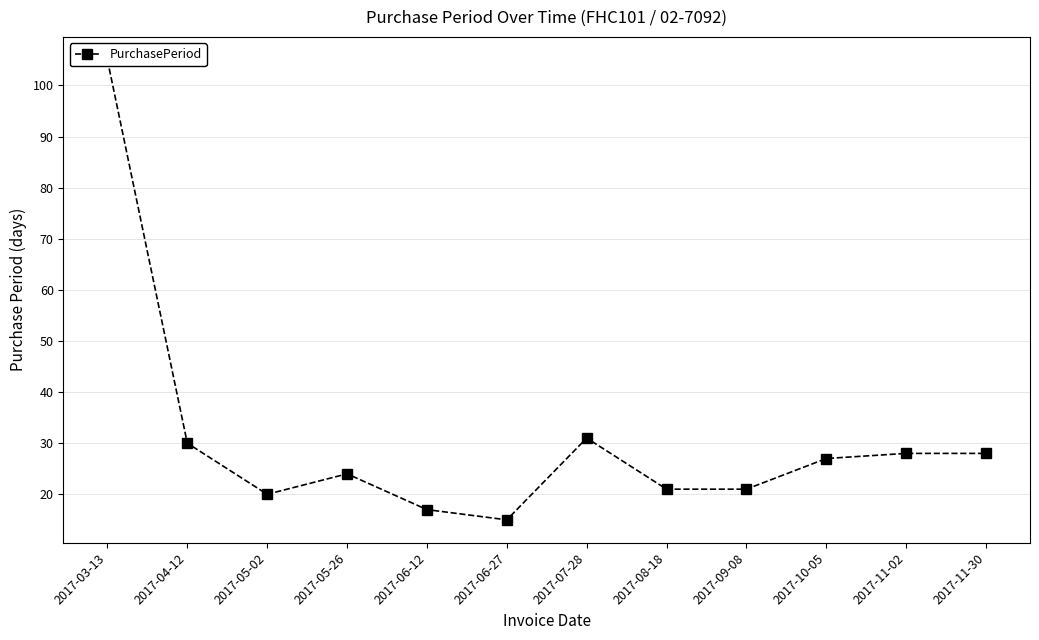

What is the change in value from 2017-06-27 to 2017-07-28?

+16